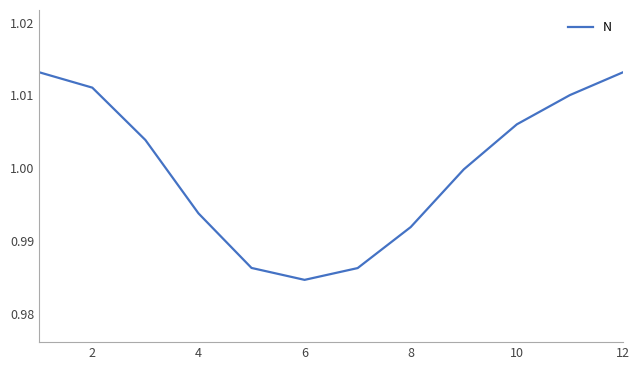

How many lines are shown in the chart?

1